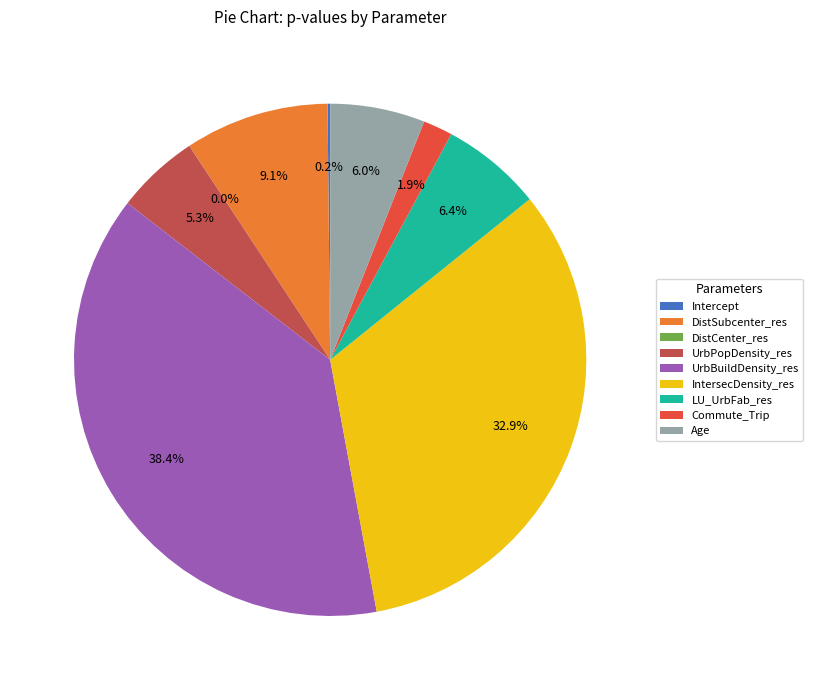

Is Age the majority of the pie?

No